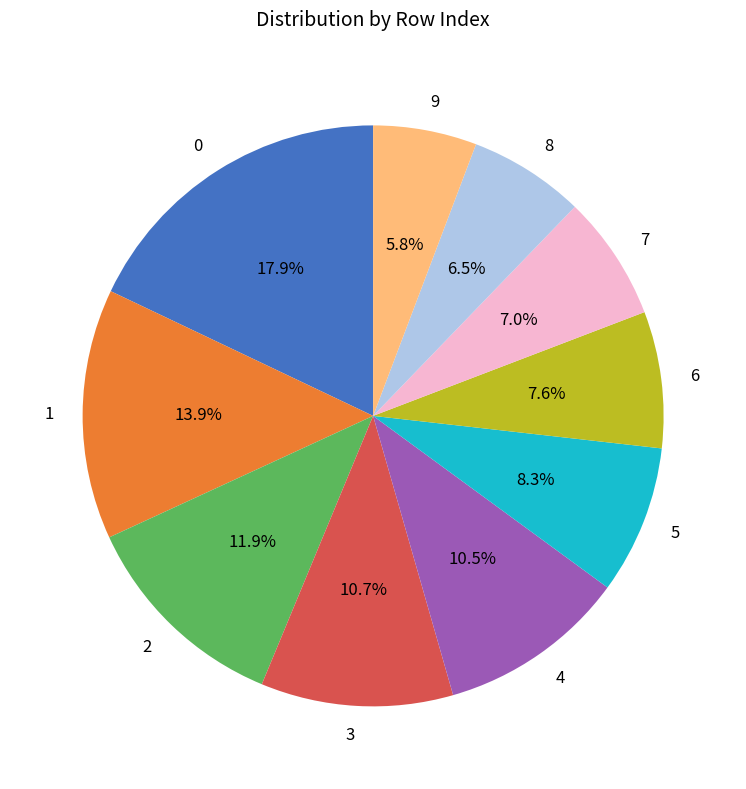

Is the sum of 8 and 0 greater than half?

No